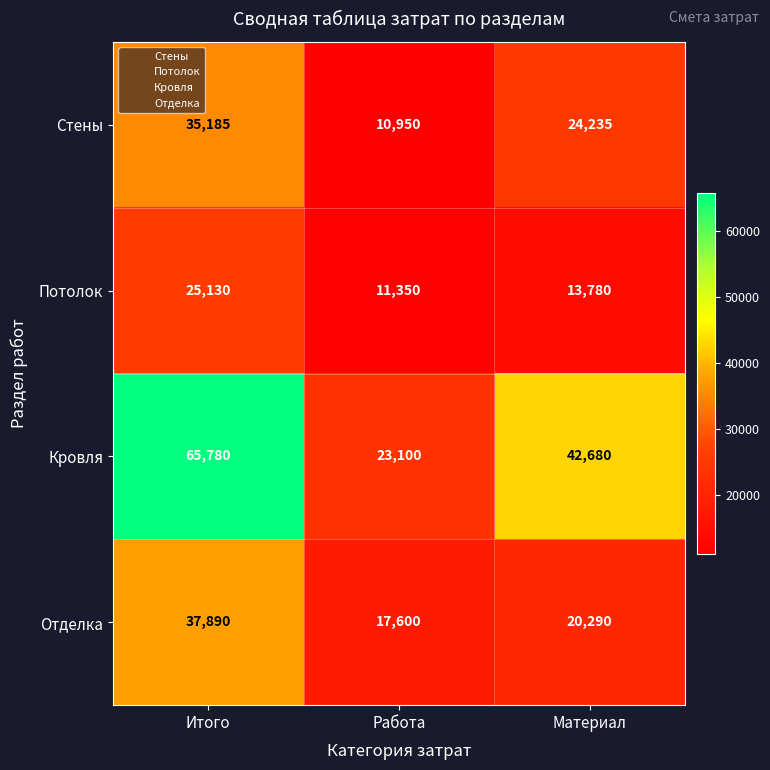

What is the spread (max minus min) of values at Работа?

12150